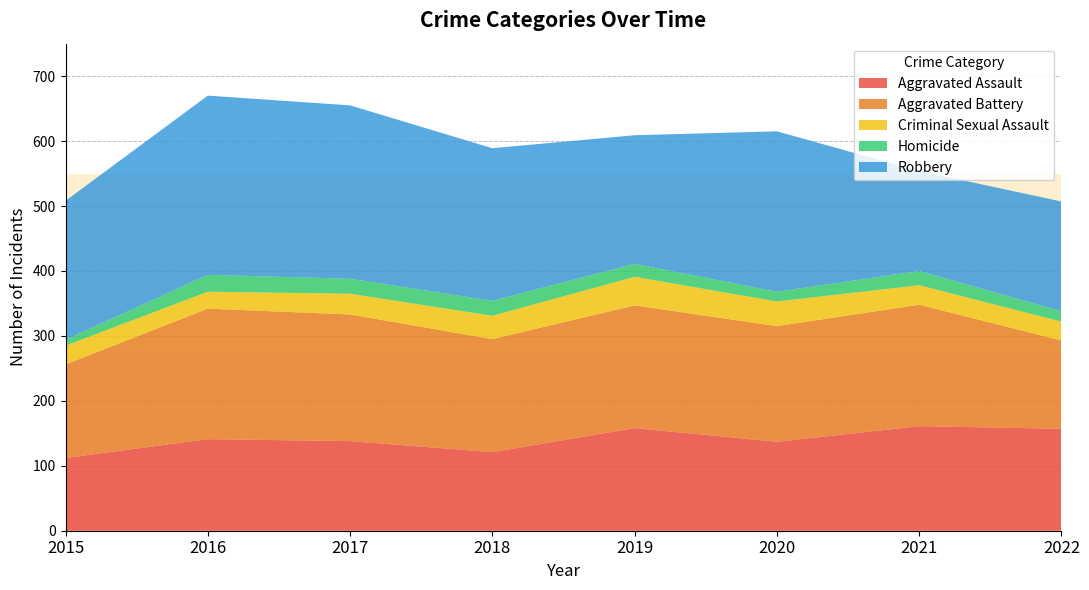

Reading left to right, extract all data points from this chart.

Aggravated Assault: 112	141	138	121	158	137	161	157
Aggravated Battery: 144	201	195	174	189	178	187	136
Criminal Sexual Assault: 29	26	32	36	44	38	30	29
Homicide: 9	26	23	23	20	15	22	16
Robbery: 214	276	267	235	198	247	154	169